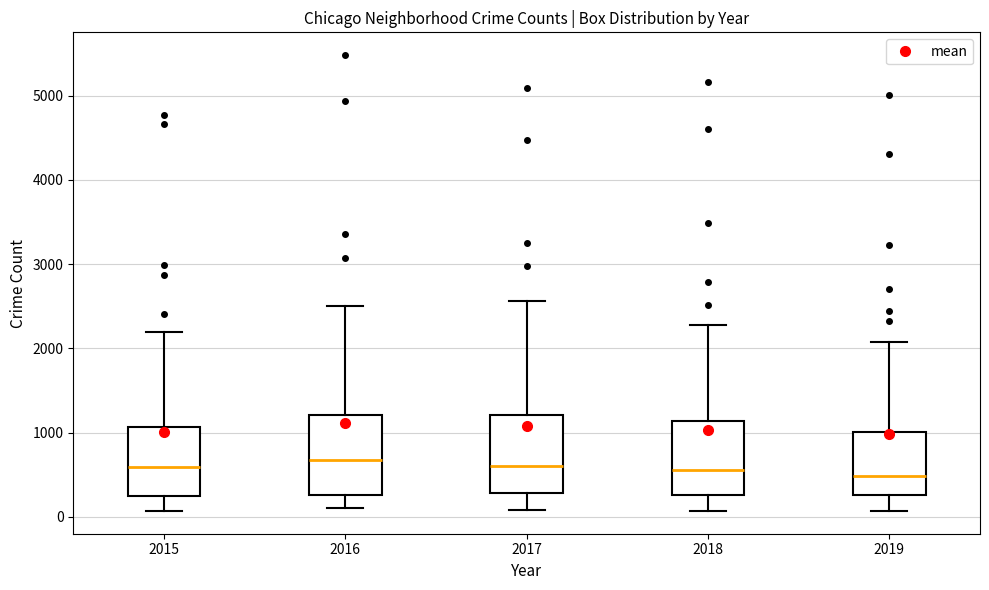

Reading left to right, transcribe this box plot: for each box, give where its median line is, the range the box spans, and where its two whiskers end, as read against the y-axis. The values are not printed on the chart, so give them approximately, as read against the axis.

2015: median 600, box 300 to 1100, whiskers 100 to 2200
2016: median 700, box 300 to 1200, whiskers 100 to 2500
2017: median 600, box 300 to 1200, whiskers 100 to 2600
2018: median 600, box 300 to 1100, whiskers 100 to 2300
2019: median 500, box 300 to 1000, whiskers 100 to 2100